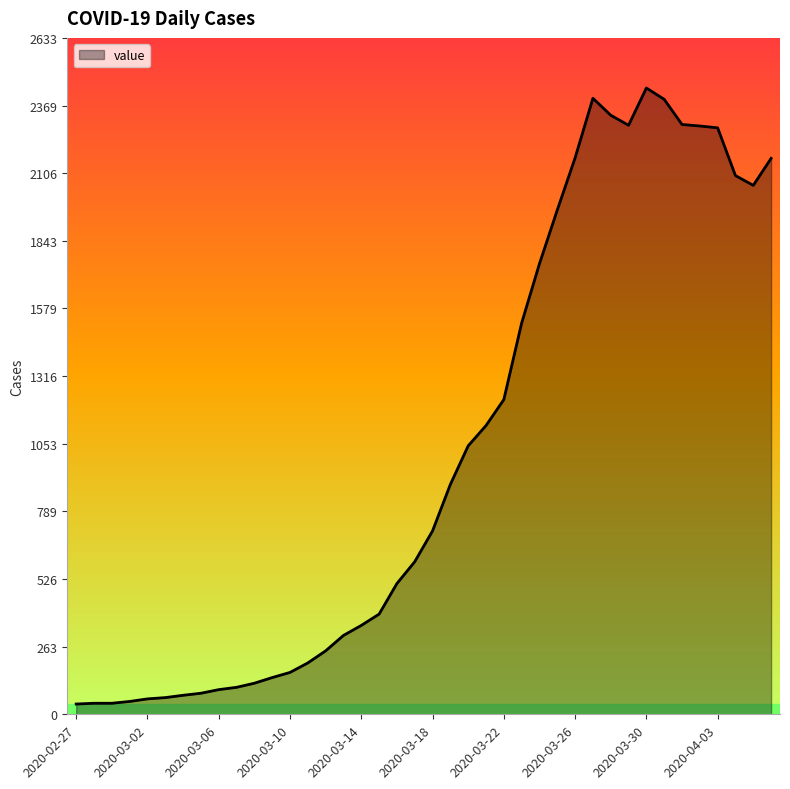

What is the maximum value shown in the chart?

2438